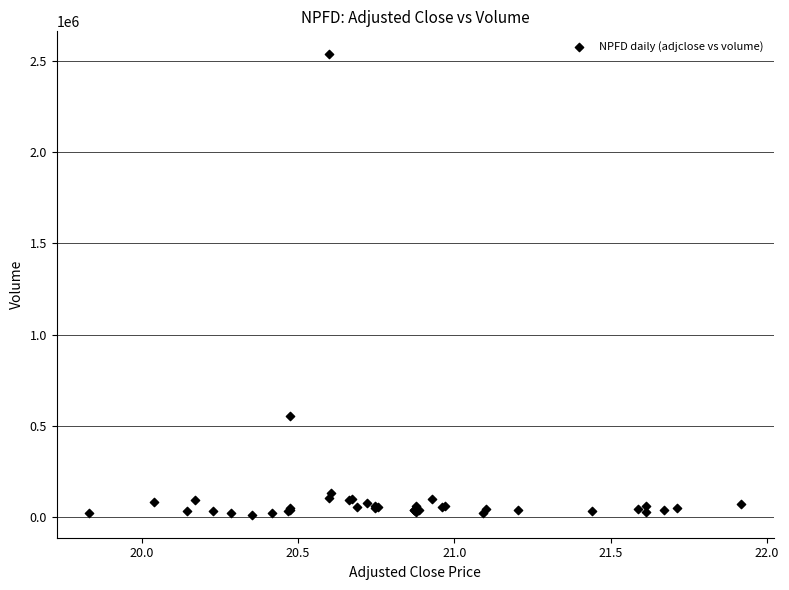

What Y value in the scatter plot is closest to 1275150?

556400